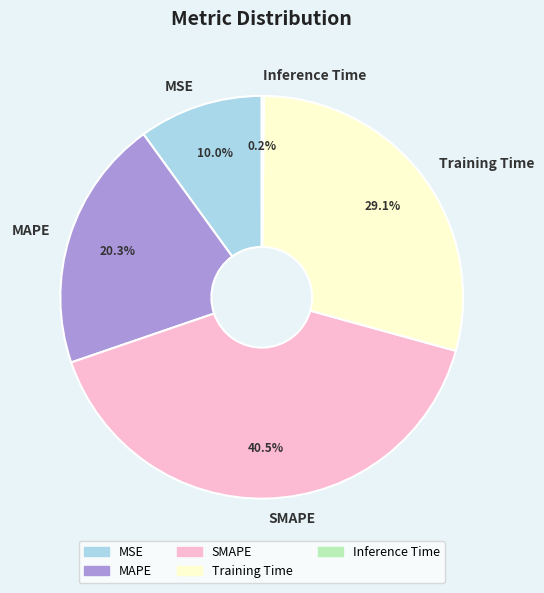

Which category has the biggest portion of the pie?

SMAPE